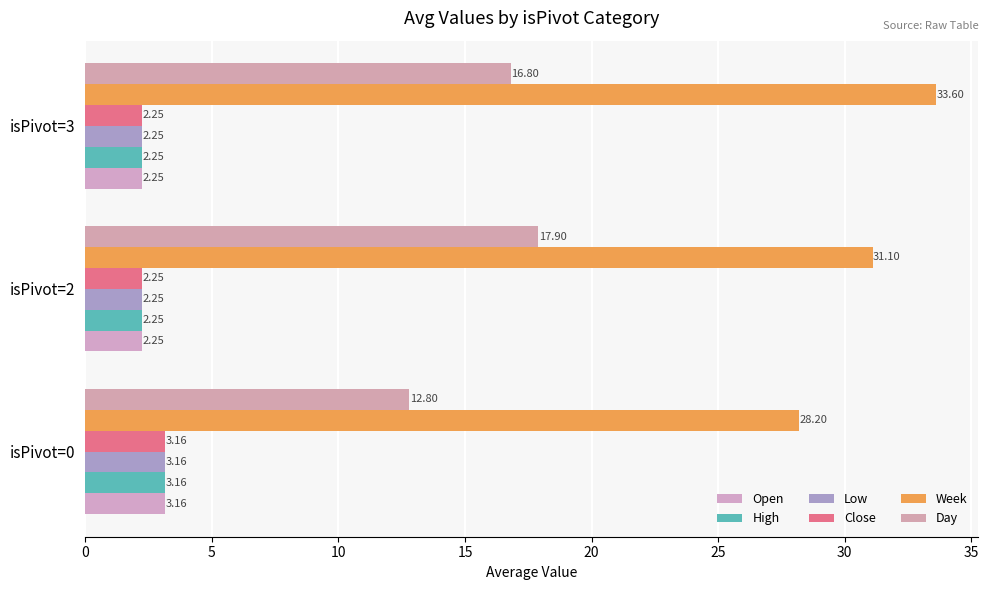

What are all the series names shown in the legend?

Open, High, Low, Close, Week, Day